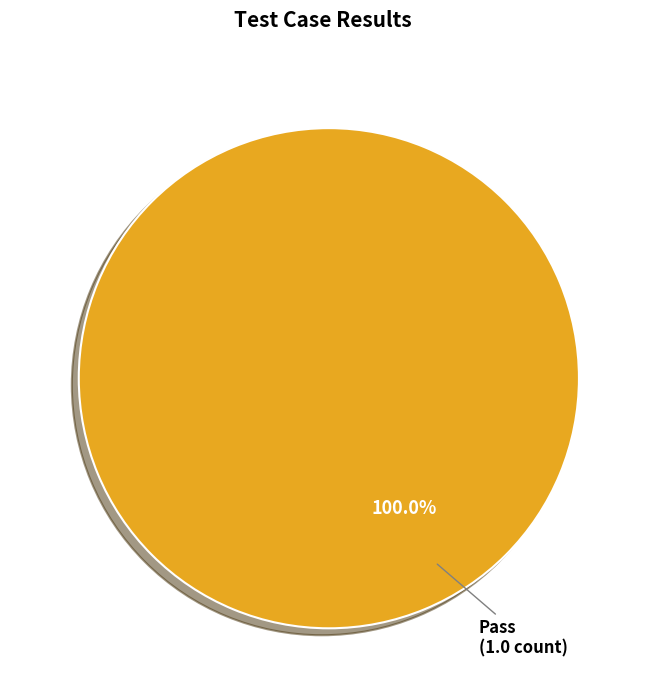

Is there a majority slice in this chart?

Yes